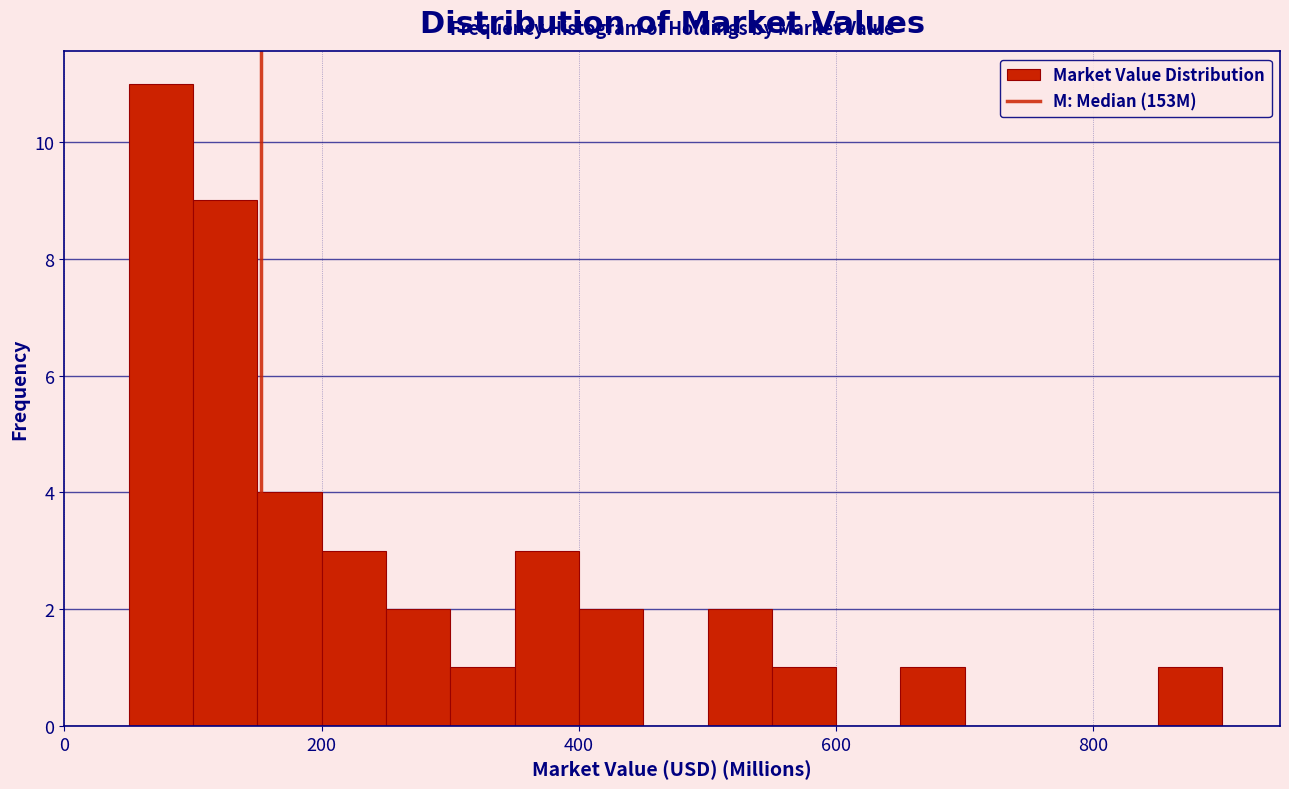

Read against the x-axis, roughly where is the centre of the tallest bar?

80